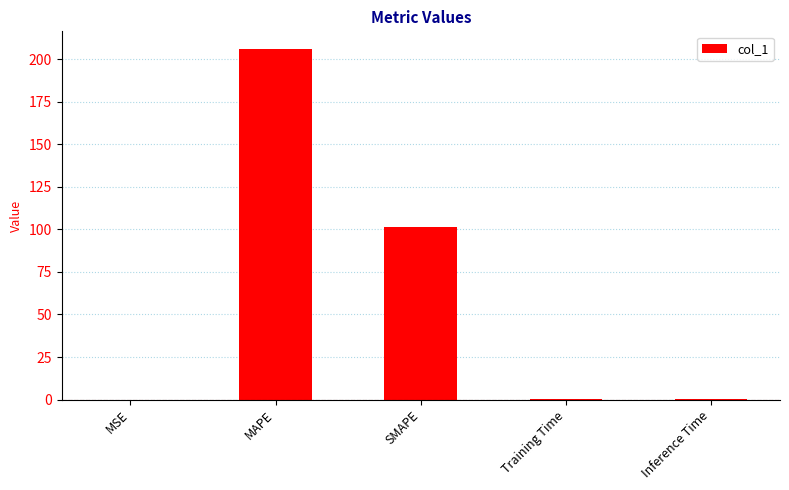

What is the sum of all values?

307.7